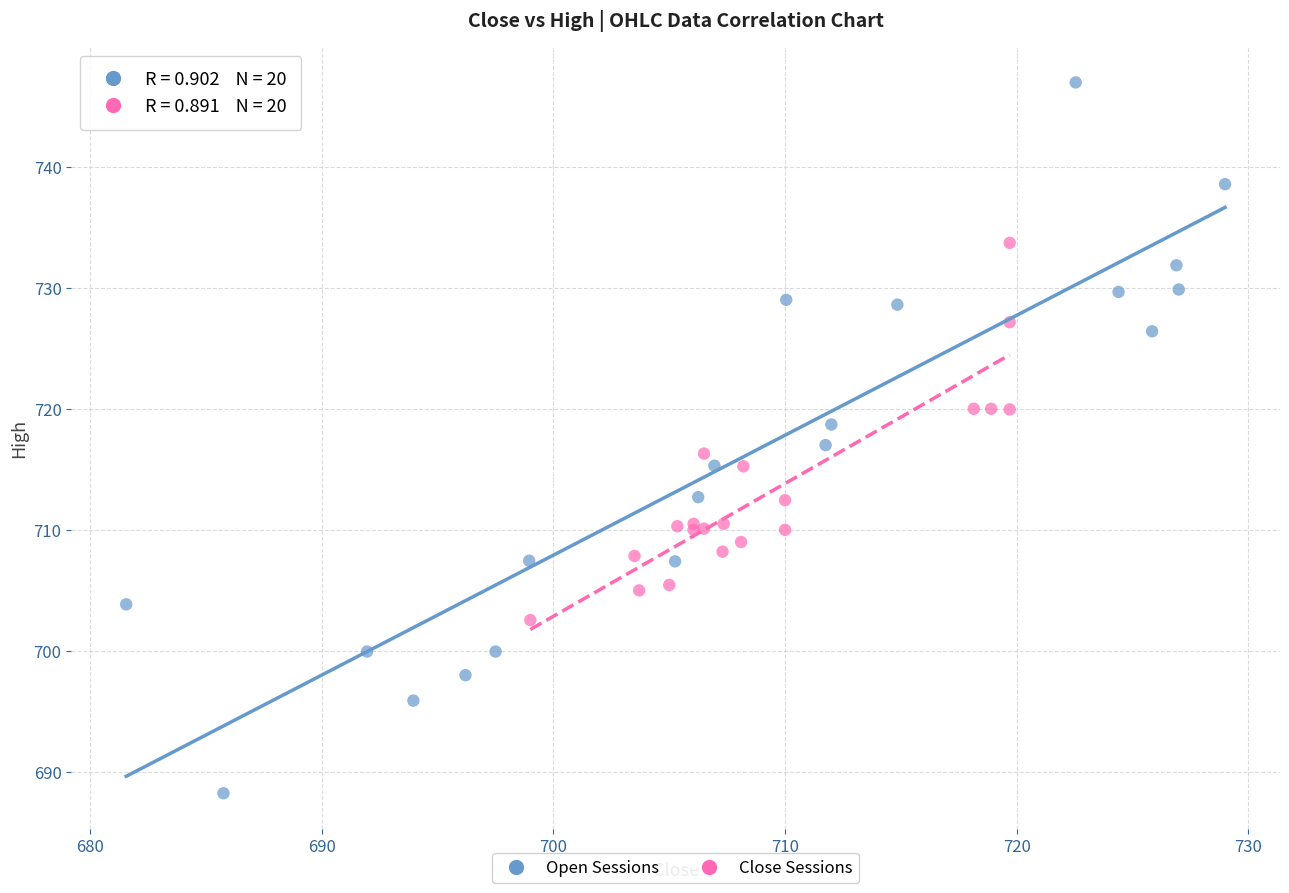

Which series reaches the minimum Y coordinate?

Open Sessions